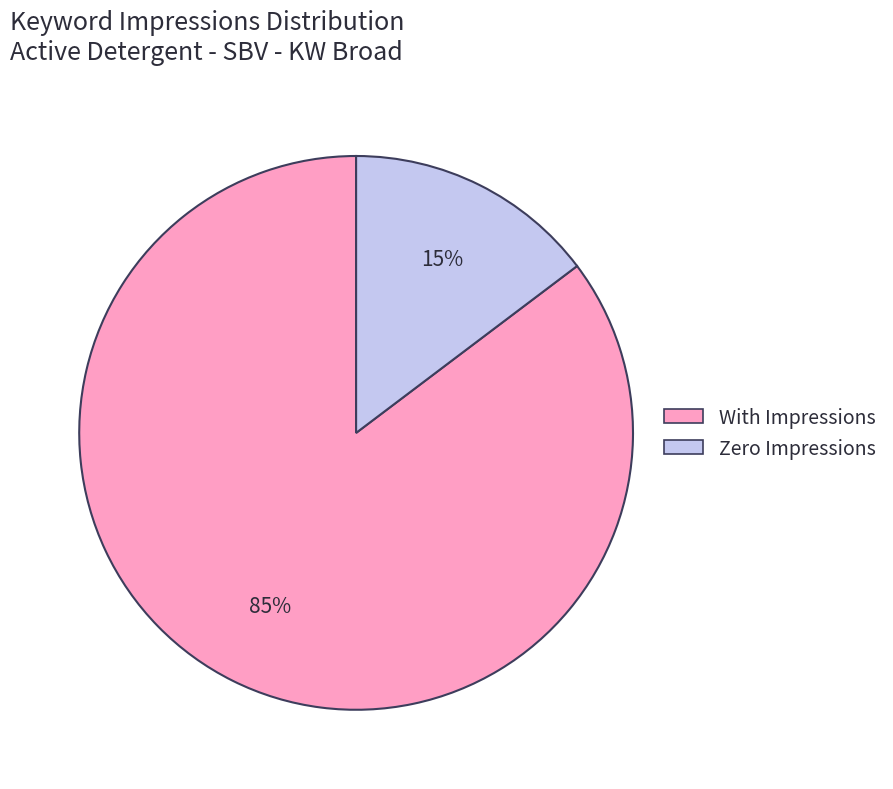

To the nearest percent, what is the average slice percentage?

50%